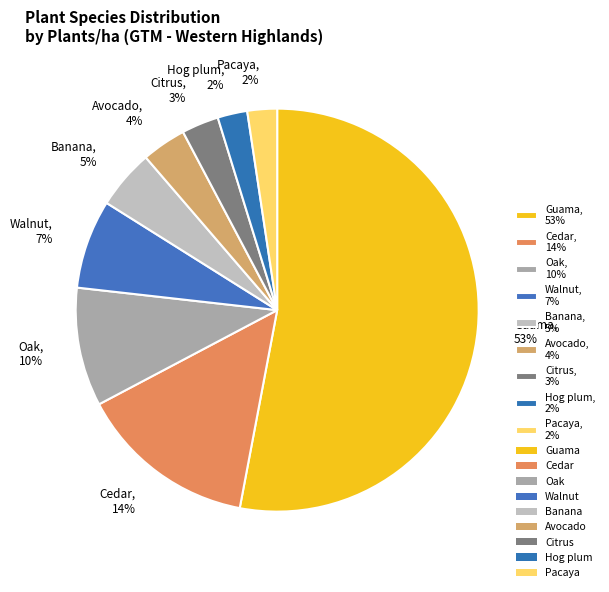

To the nearest percent, what is the combined percentage of Pacaya and Guama?

55%